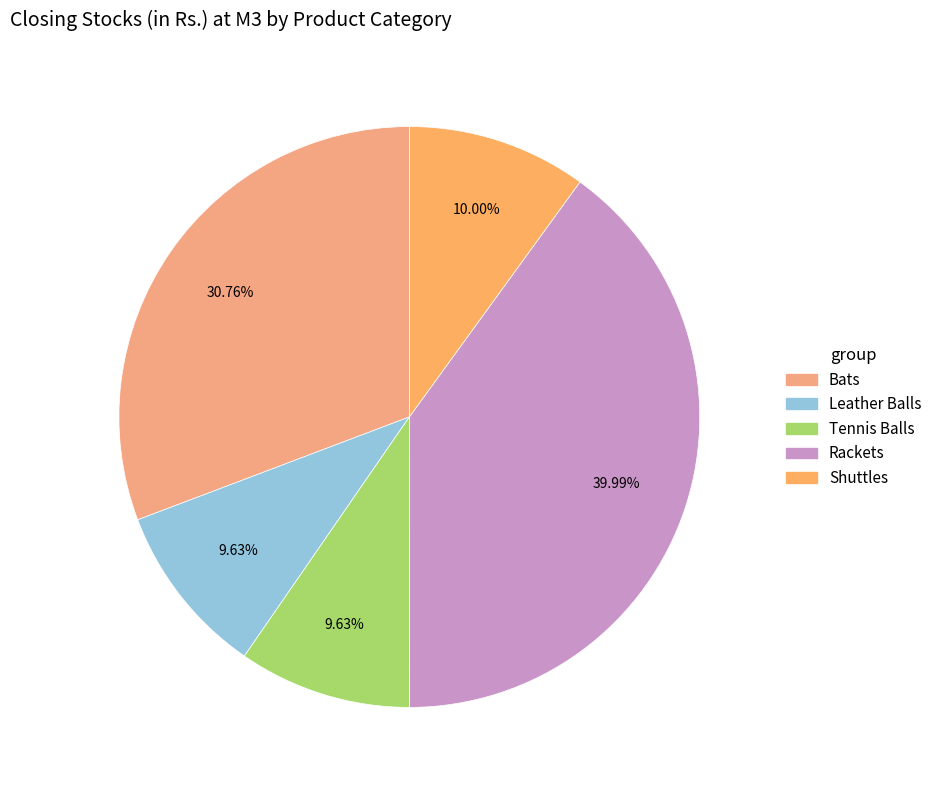

What is the change in value from Bats to Leather Balls?

-4814.7